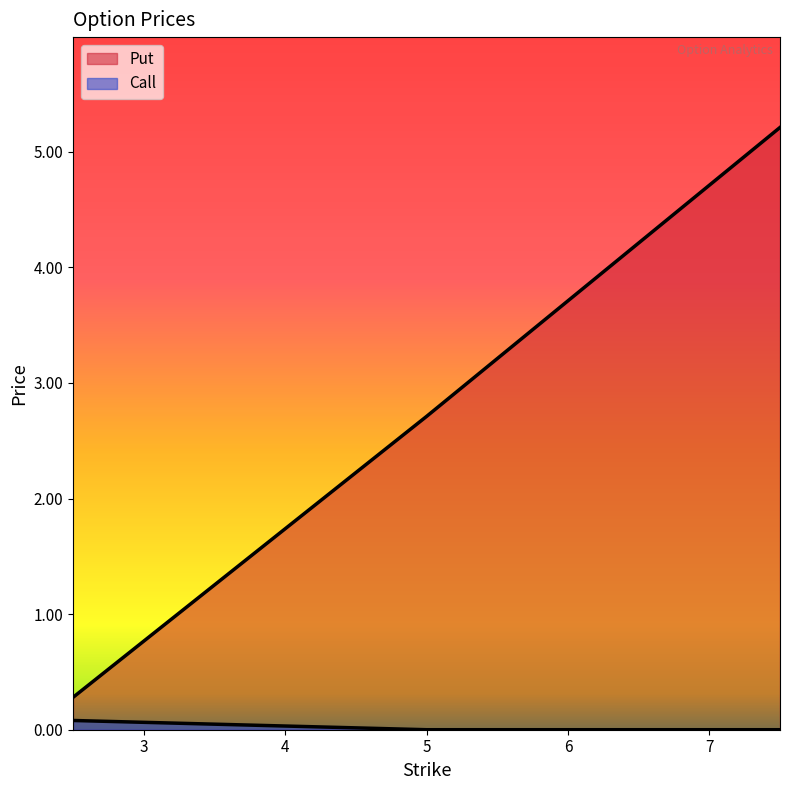

Rank the series by their maximum value, from highest to lowest.

Put, Call